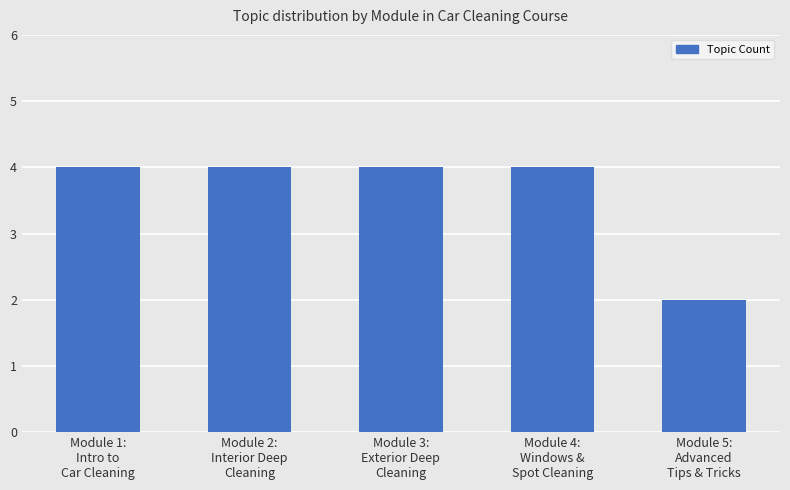

What is the average value?

4